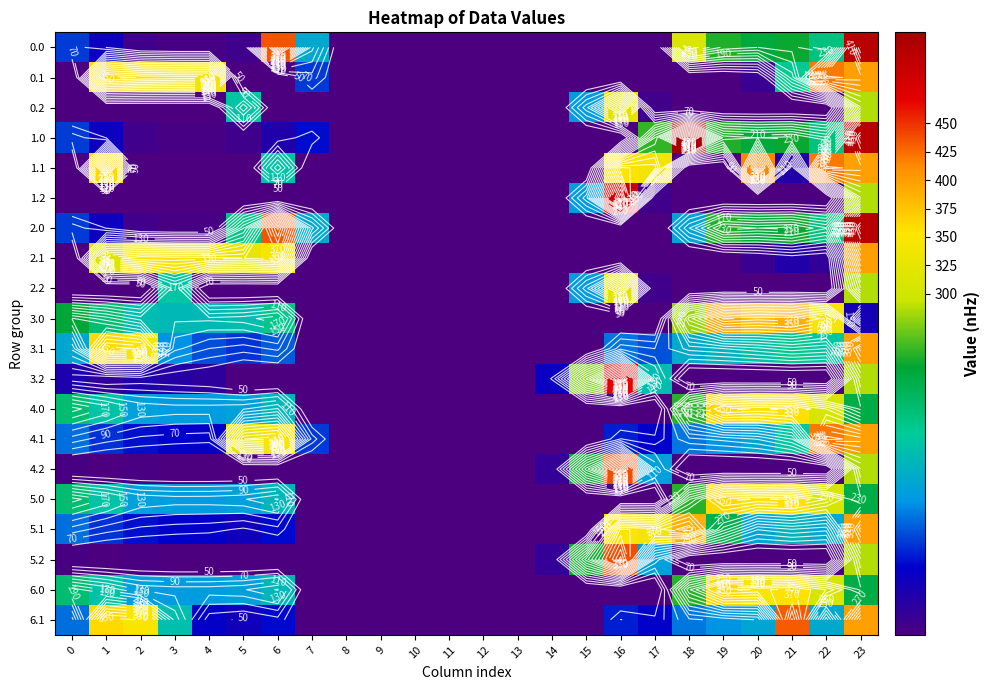

What is the sum of the 1.1 values at 16 and 11?

353.7